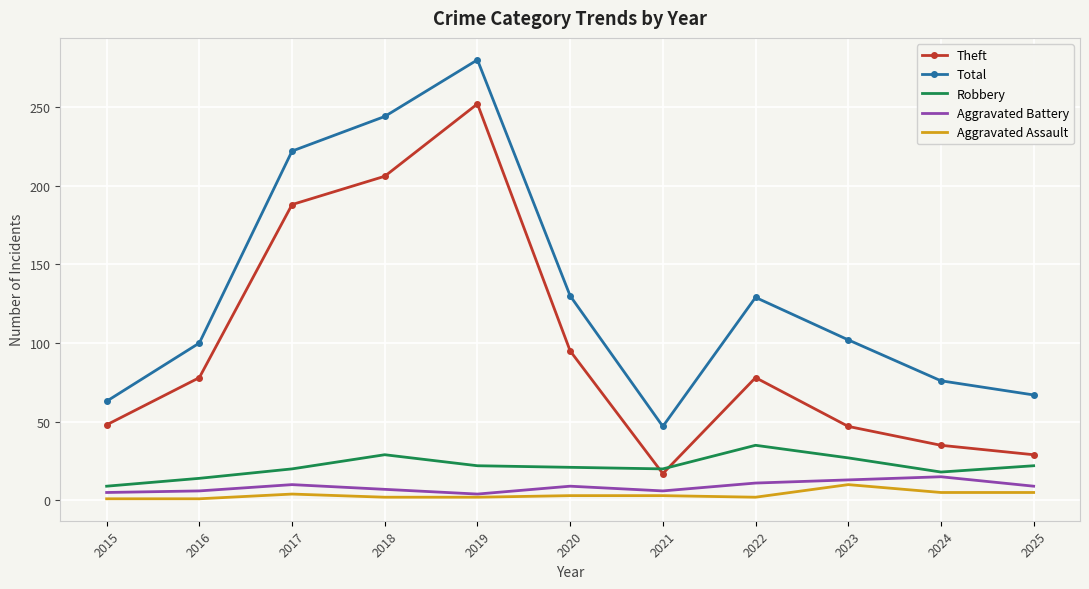

What is the maximum value for Total?

280